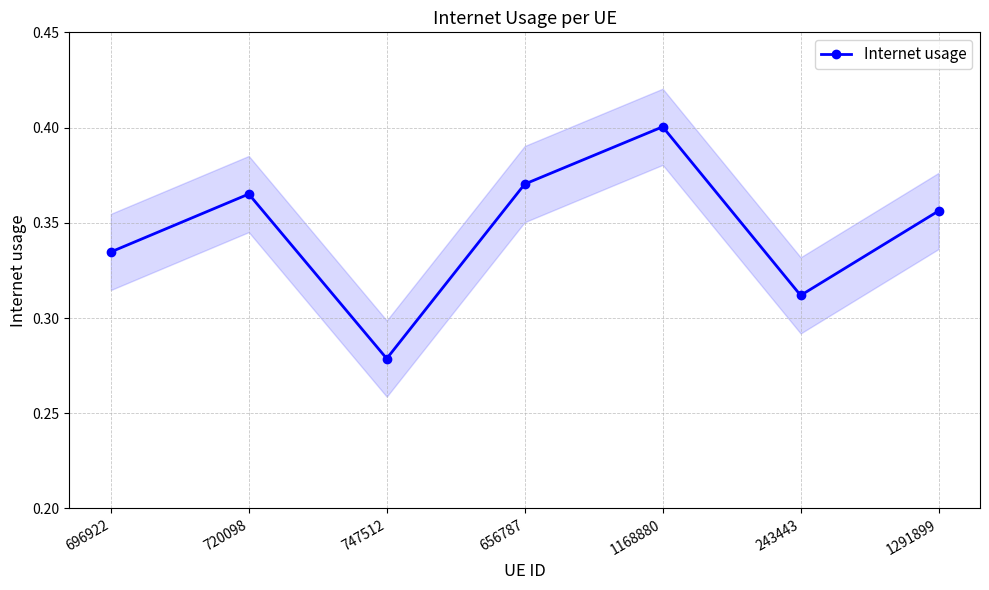

Does the chart display data point markers on the line(s)?

Yes